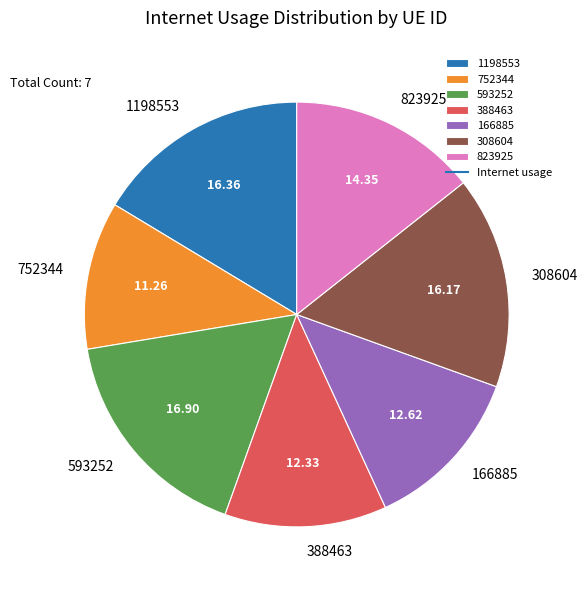

Does 166885 account for over 50% of the chart?

No